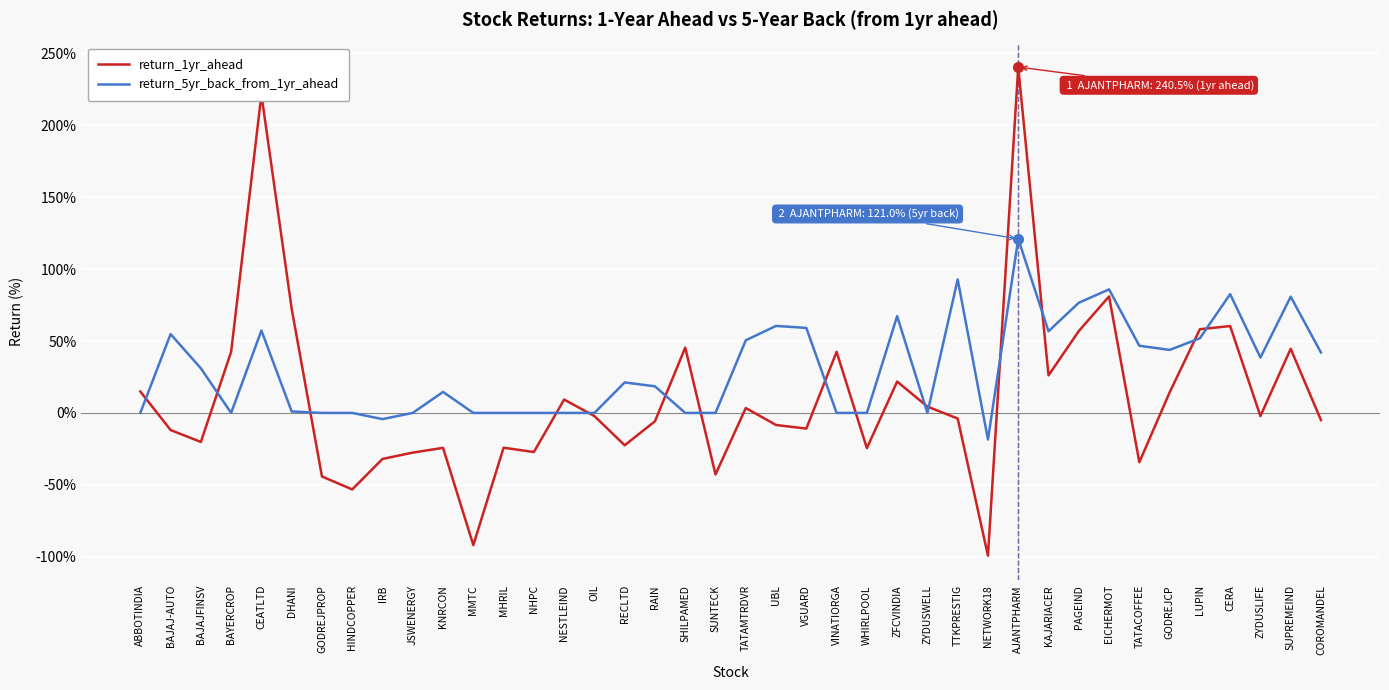

What is the difference between the return_1yr_ahead values at MMTC and HINDCOPPER?

38.7